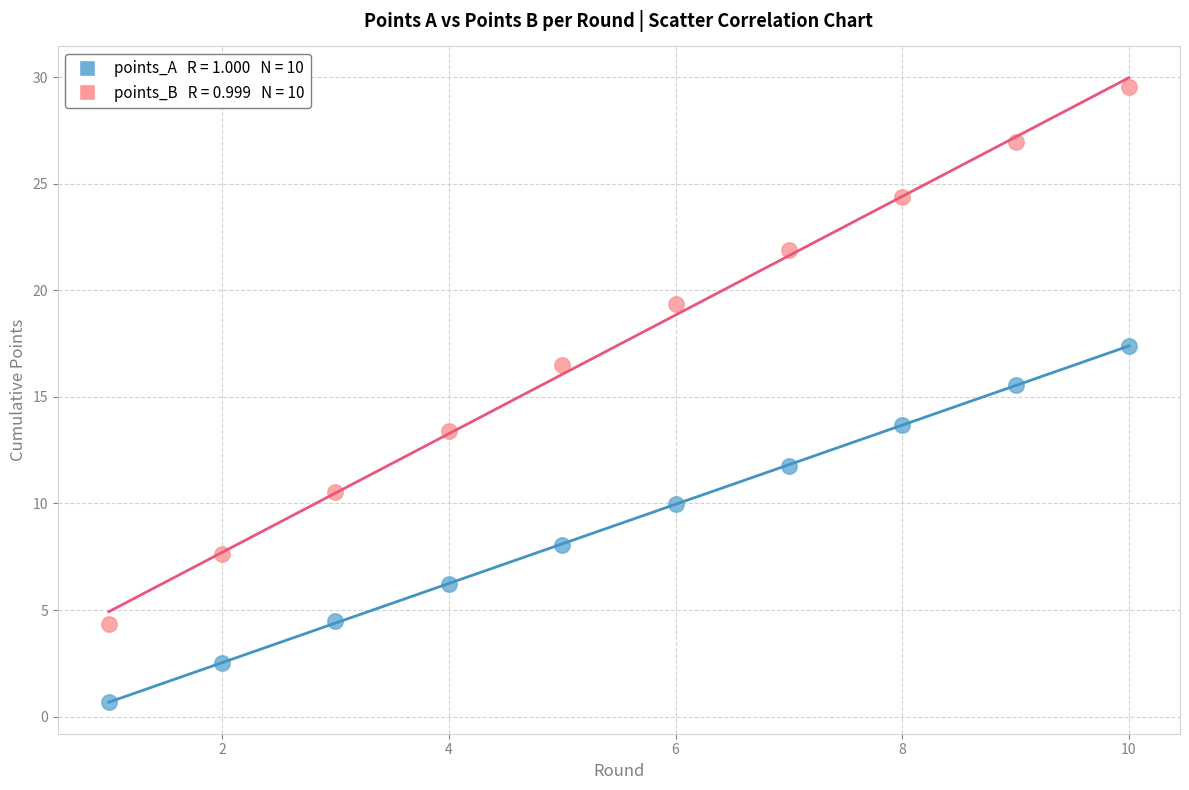

Across all series, what Y value is closest to 15?

15.6